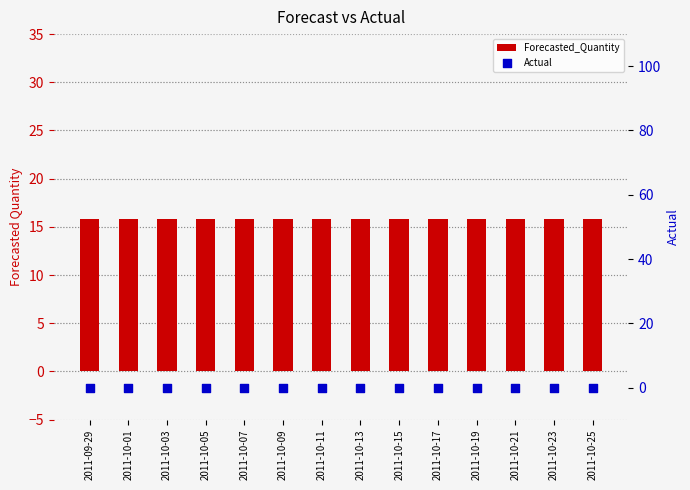

Which series has the largest Y range (max minus min)?

Forecasted_Quantity